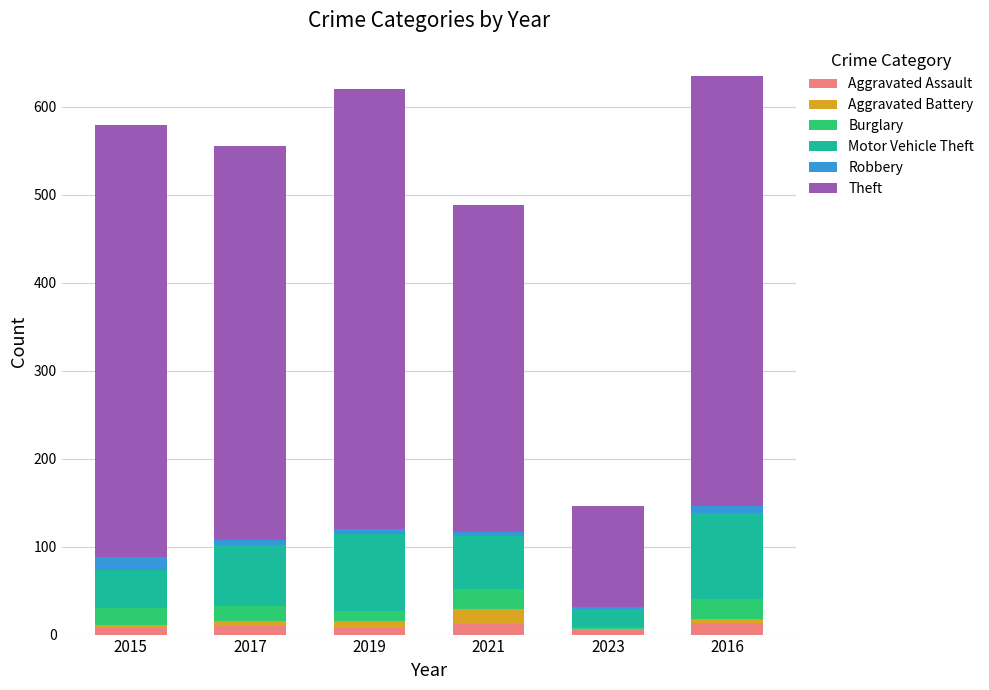

Is it true that Aggravated Assault equals 12 at 2021?

True